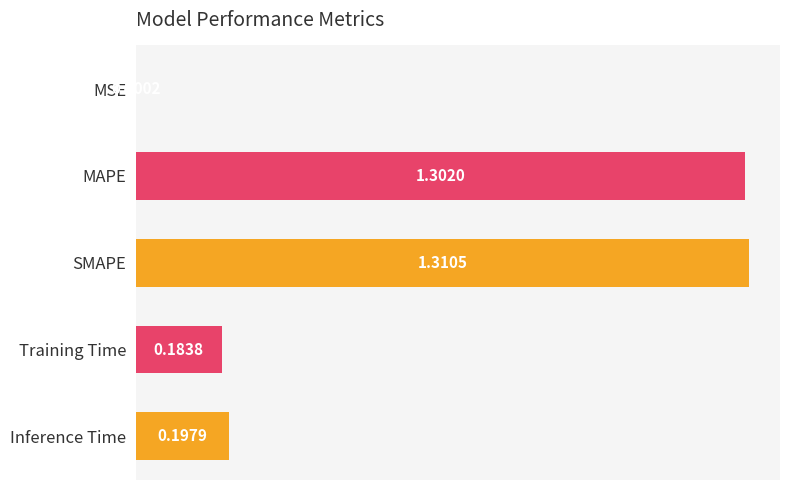

Which has a higher value, Inference Time or MAPE?

MAPE